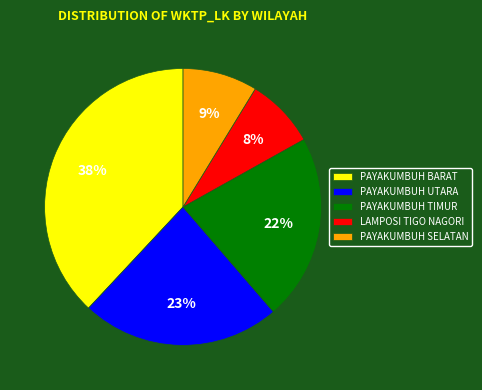

Which slice is the largest?

PAYAKUMBUH BARAT